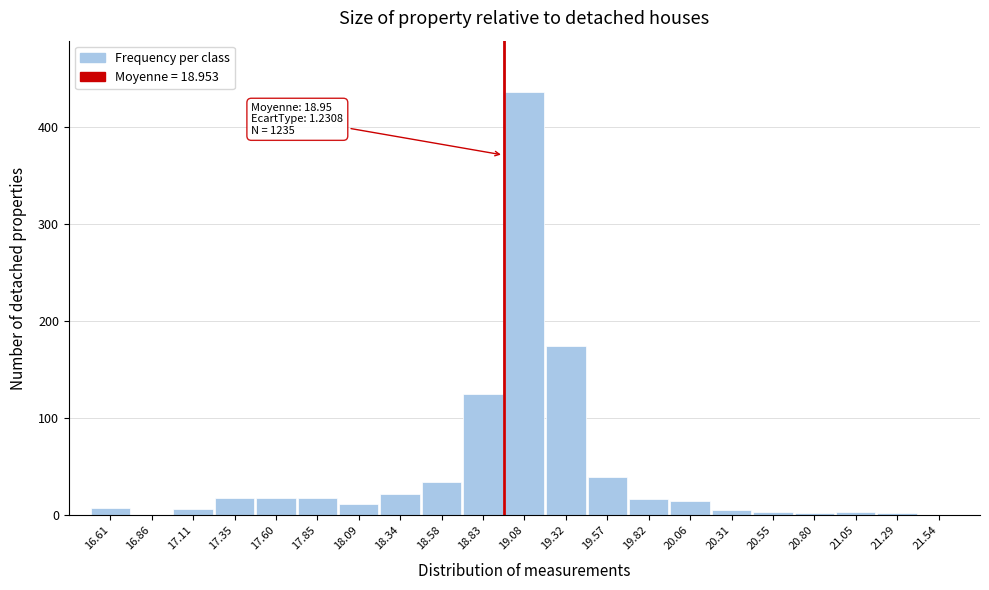

At which category does the chart reach its peak across all series?

19.08